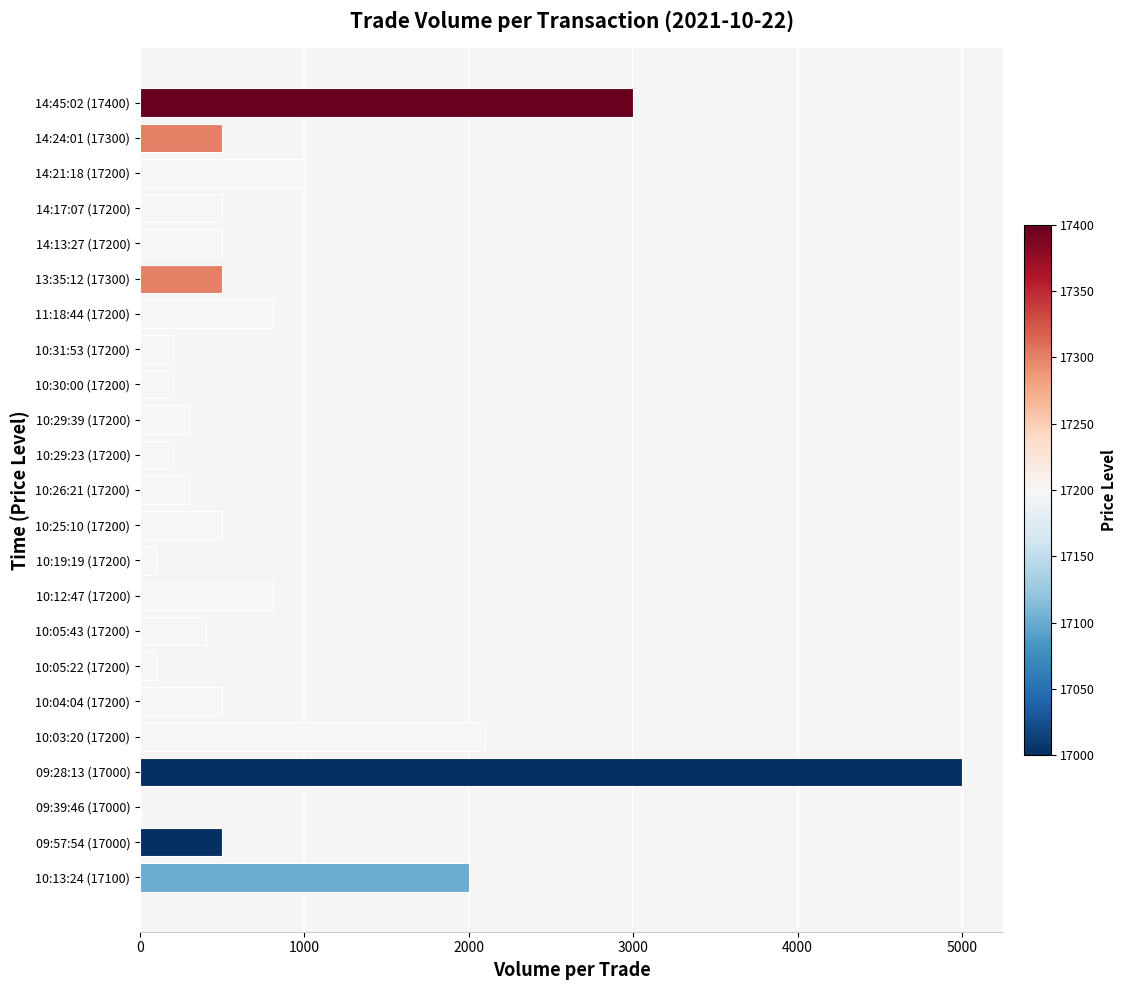

Which label corresponds to the largest value in the chart?

09:28:13 (17000)